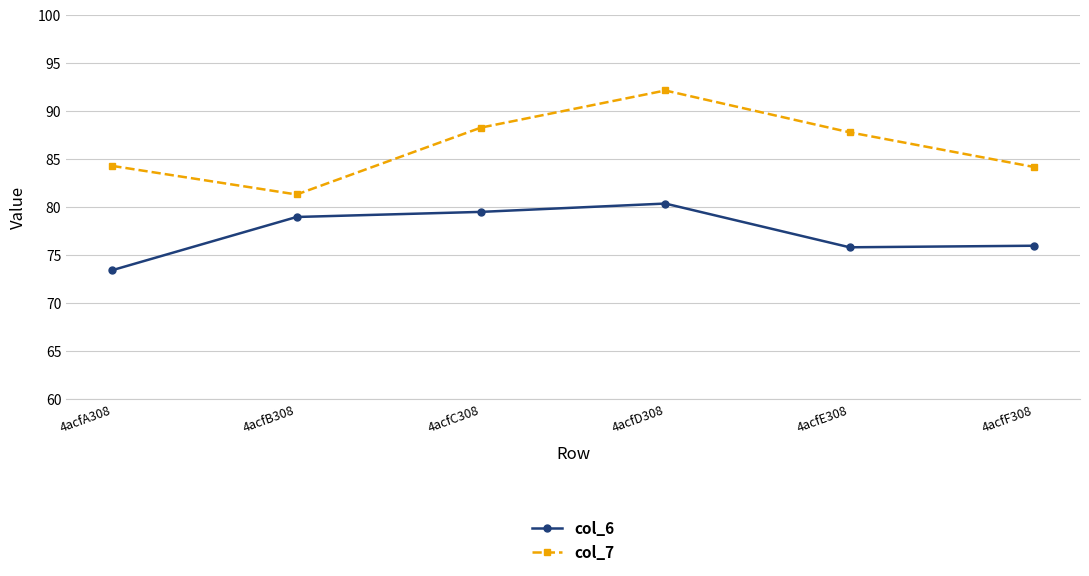

Does the chart display data point markers on the line(s)?

Yes